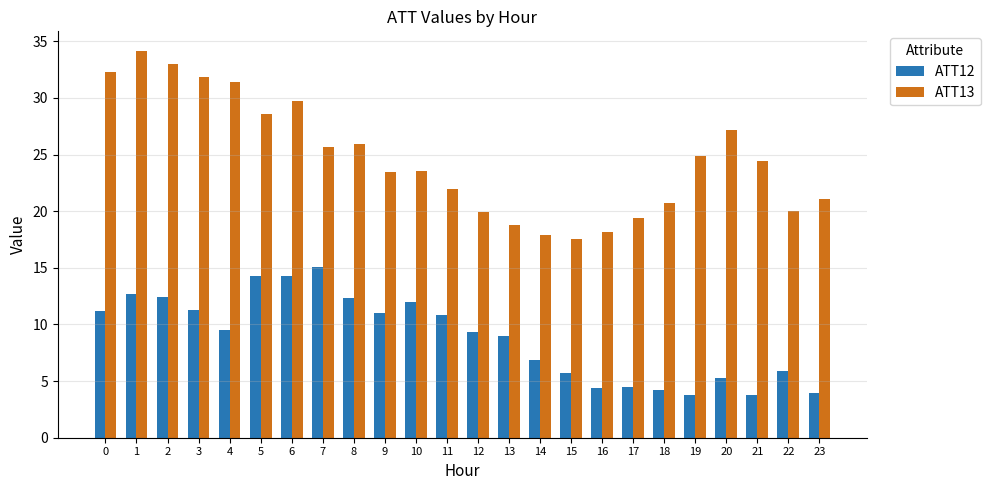

Rank the series by their maximum value, from highest to lowest.

ATT13, ATT12